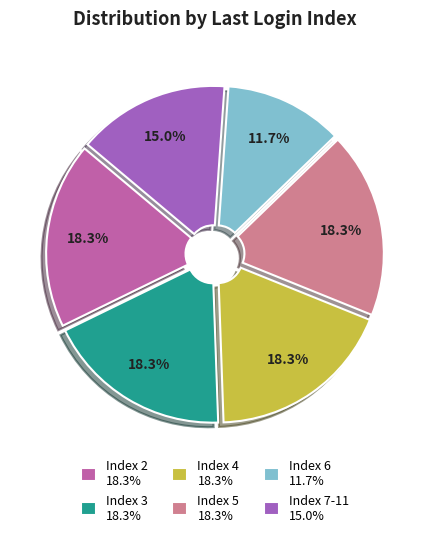

How many segments does this pie chart have?

6